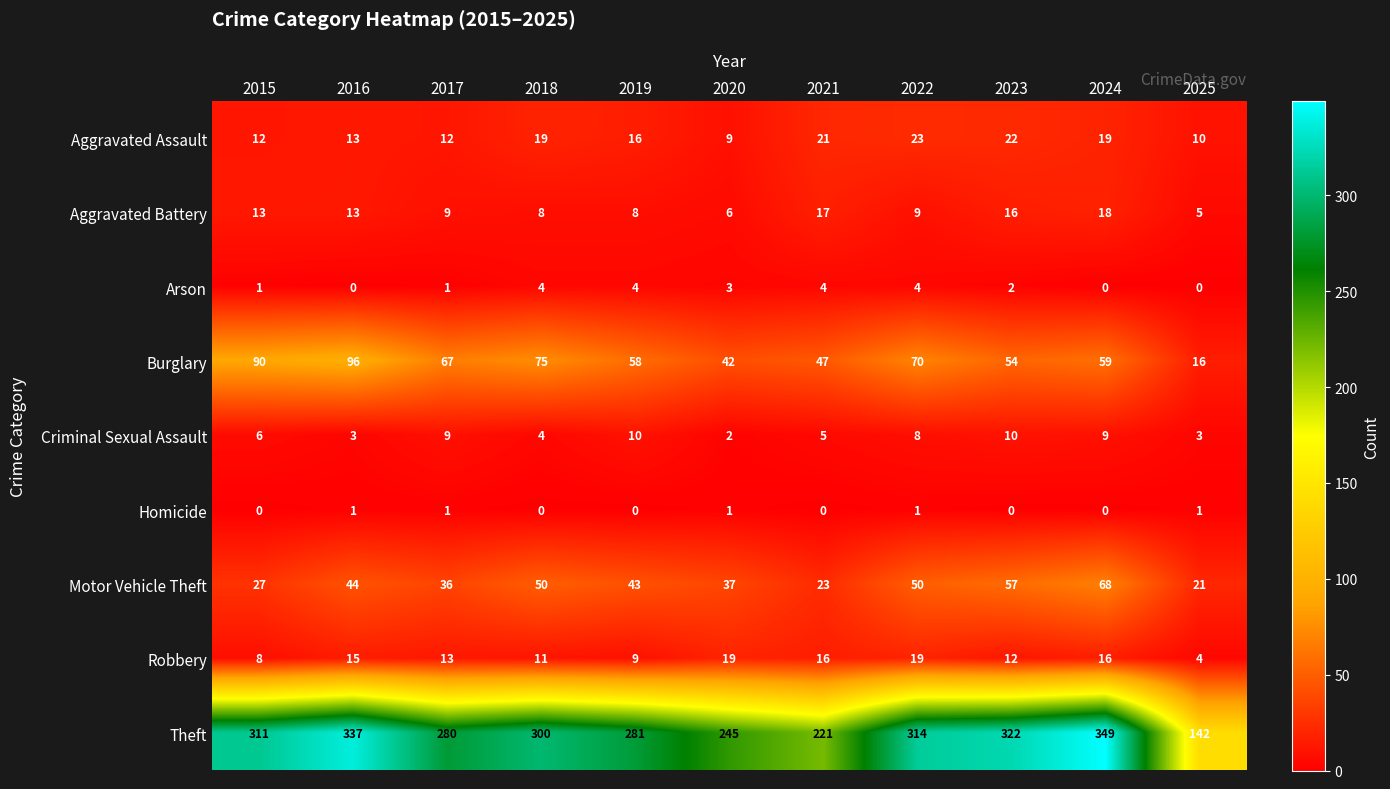

Where is Robbery nearest to the value 11?

2018